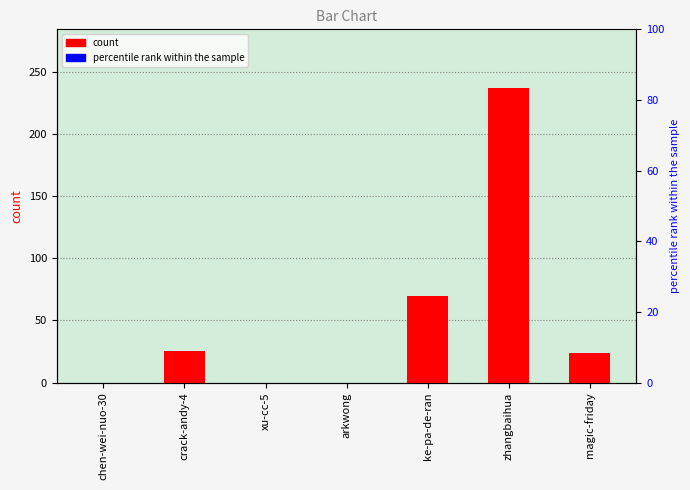

What is the sum of all values?

356